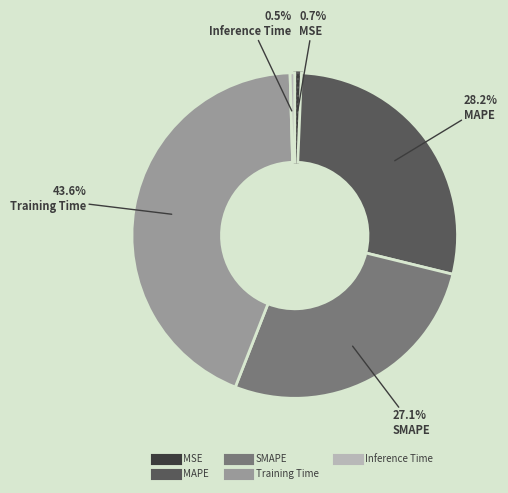

Count the number of slices in the pie.

5